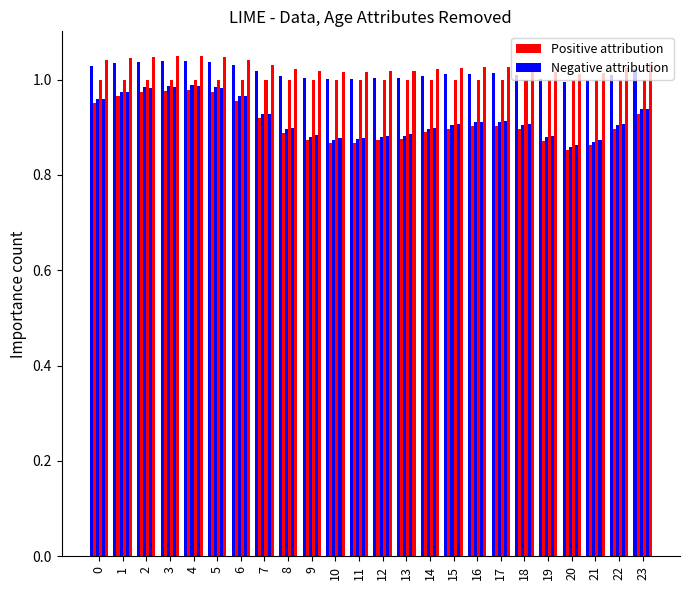

Which series has the widest spread of values?

Negative attribution